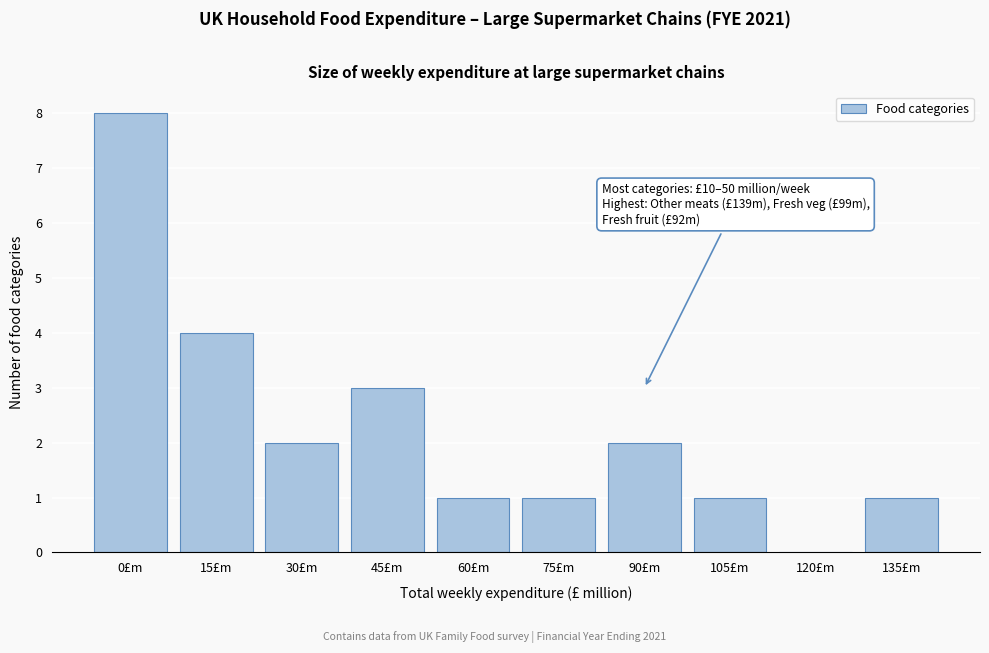

Reading left to right, what are all the values shown in this chart?

0£m=8	15£m=4	30£m=2	45£m=3	60£m=1	75£m=1	90£m=2	105£m=1	120£m=0	135£m=1